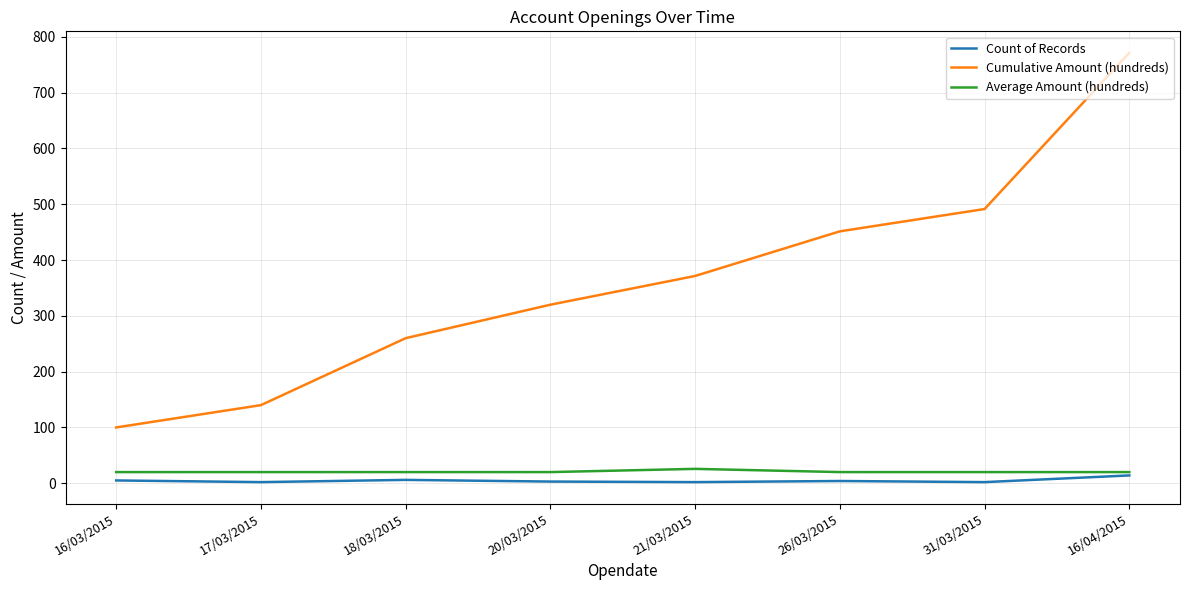

How many lines are shown in the chart?

3